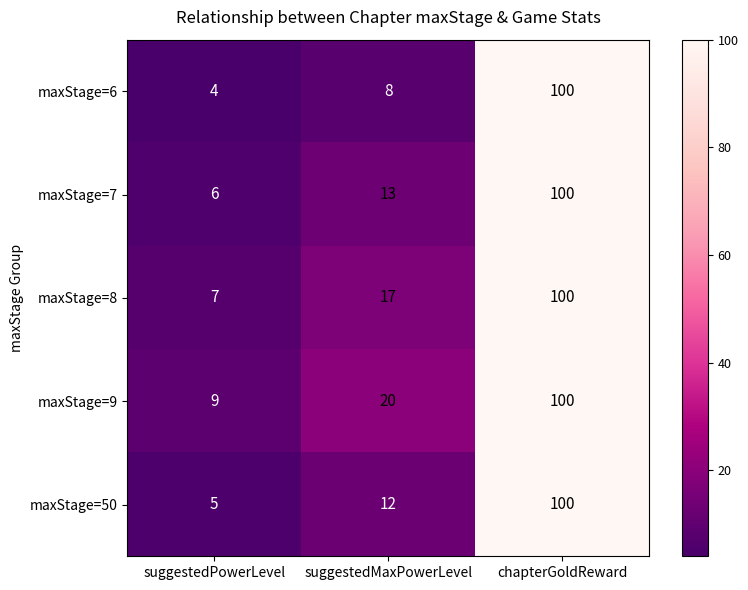

List the labels in order of maxStage=7 value, largest first.

chapterGoldReward, suggestedMaxPowerLevel, suggestedPowerLevel